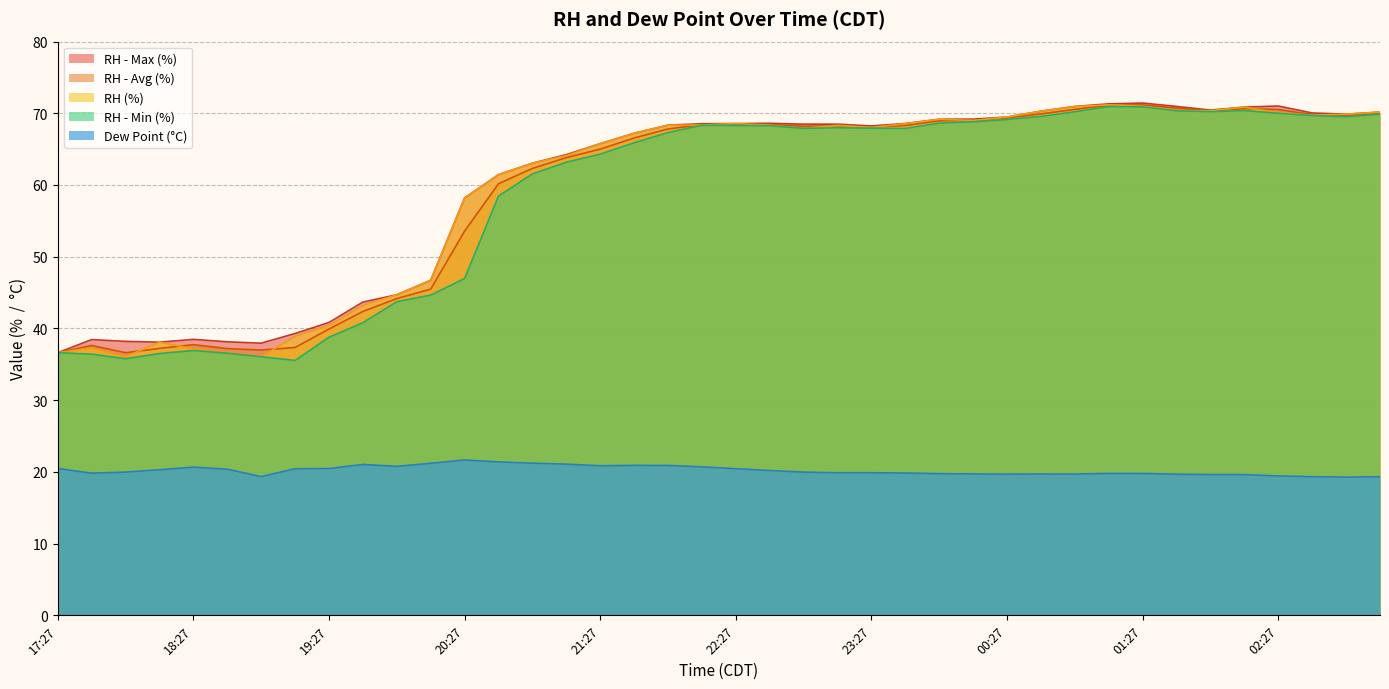

How many values in the RH series are below 68?

19